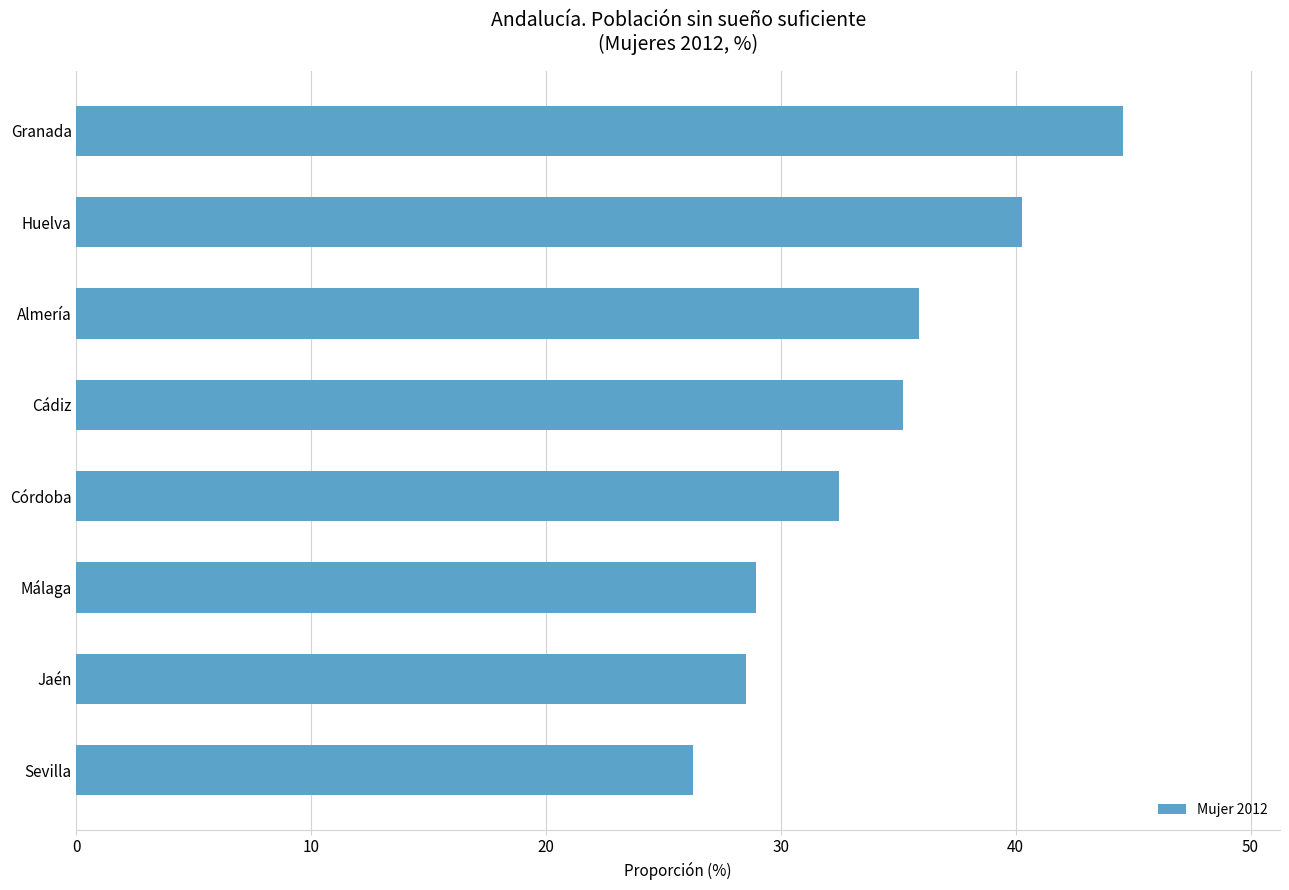

What is the change in value from Málaga to Cádiz?

+6.3